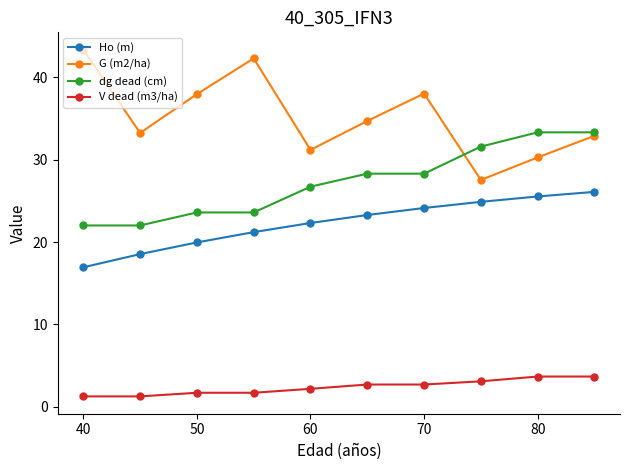

At how many categories does at least one series exceed 31?

10